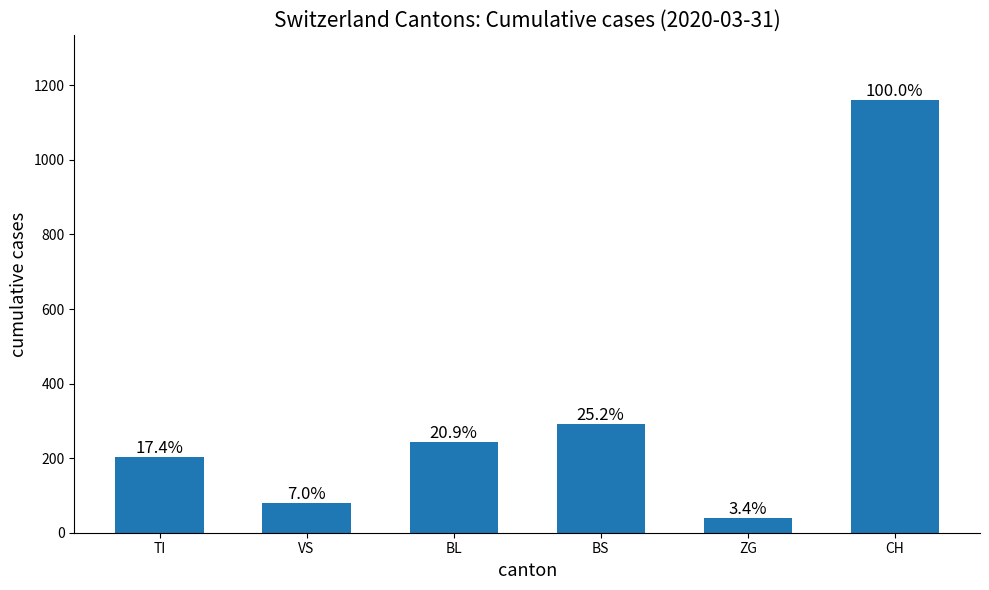

How many bars are there in total?

6